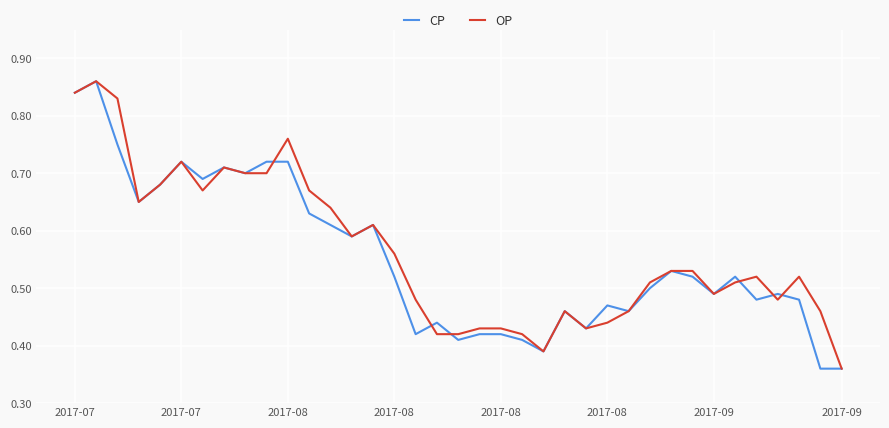

Is this an area chart (filled region under the line)?

No